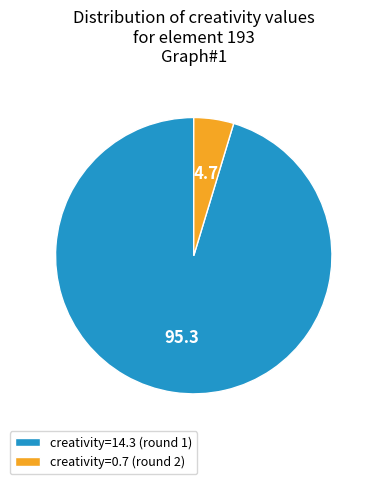

Combined, do creativity=0.7 (round 2) and creativity=14.3 (round 1) account for over 50%?

Yes